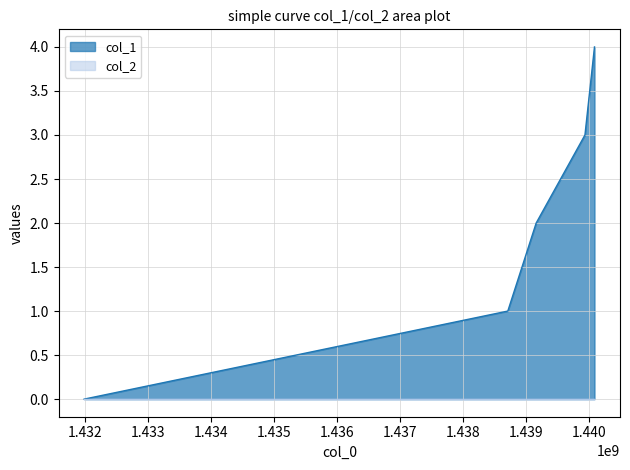

List the labels in order of value, largest first.

1440086563, 1439935355, 1439161364, 1438711358, 1431990157